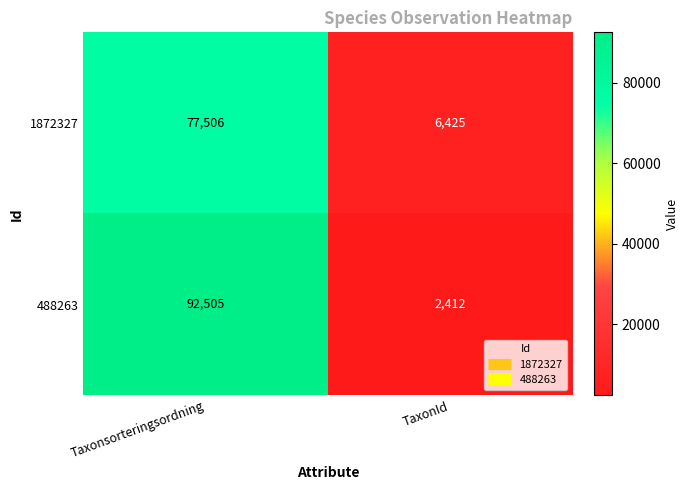

The value of 1872327 at TaxonId is 9168. True or false?

False